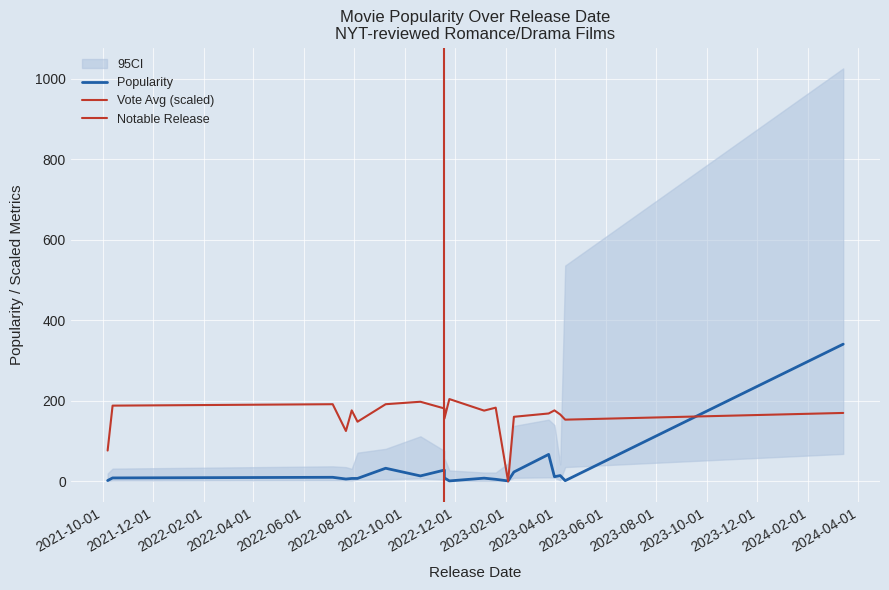

What is the difference between the maximum and minimum values in the popularity series?

339.8